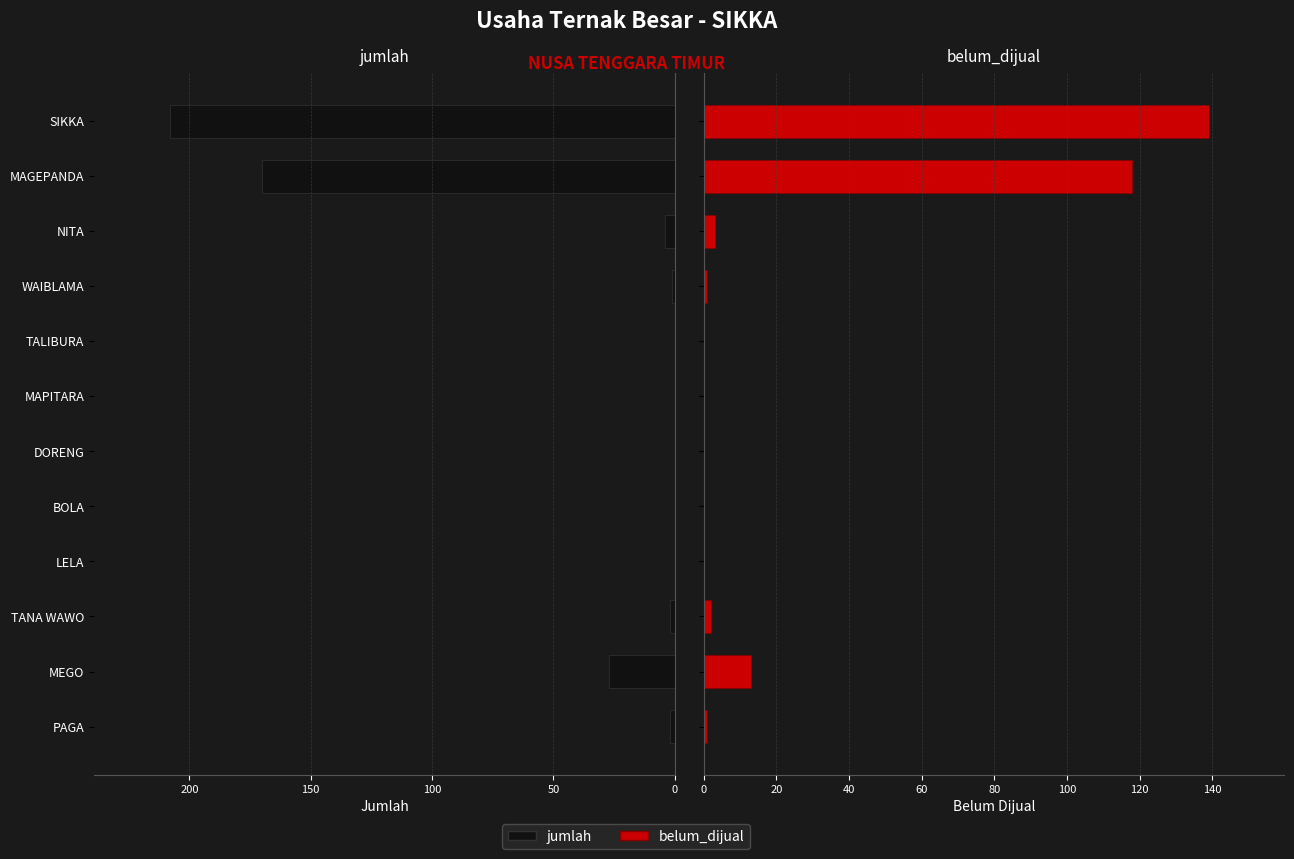

Are the bars horizontal?

Yes